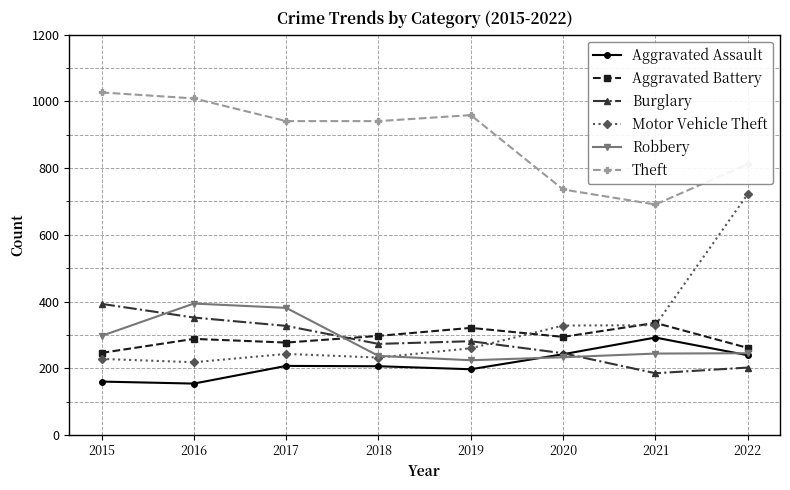

What is the spread (max minus min) of values at 2022?

610